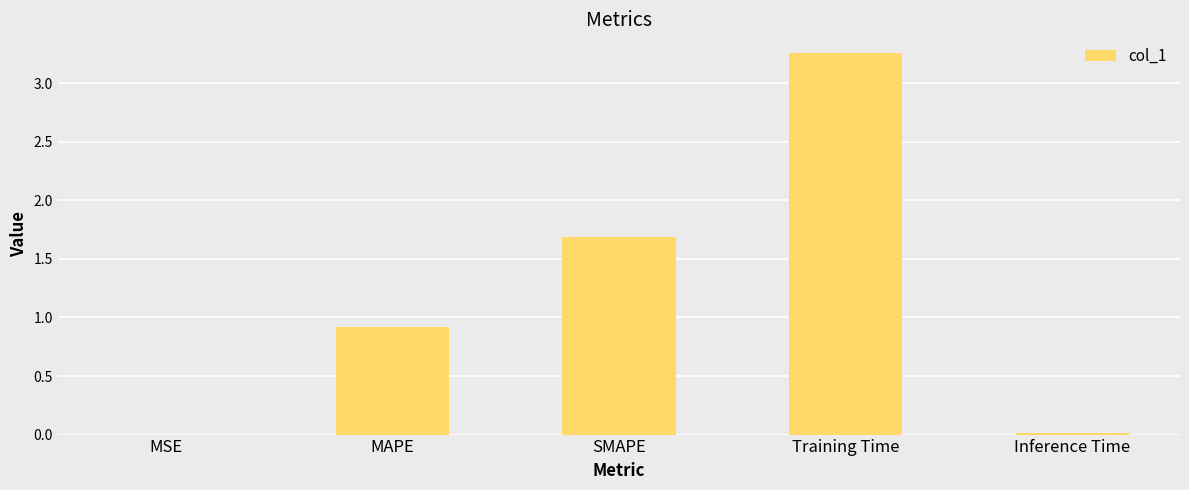

Does the chart contain stacked bars?

No